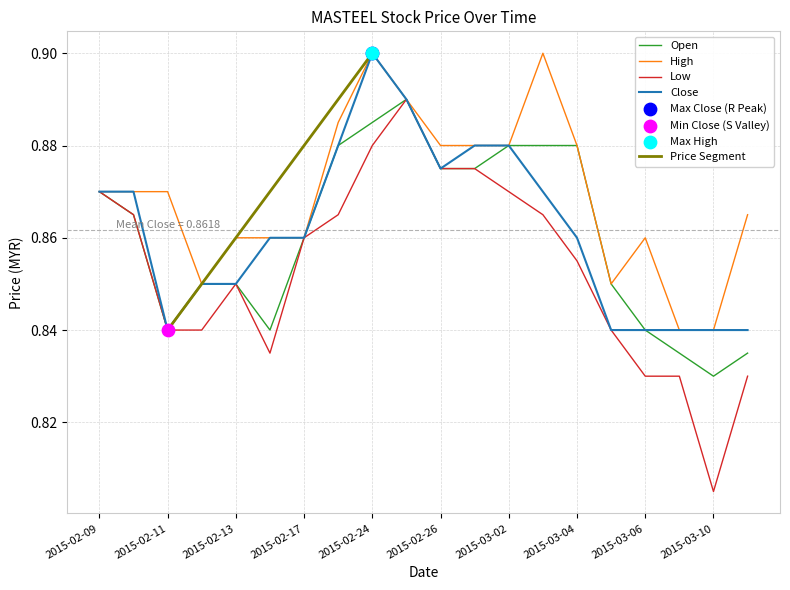

Which series has the widest spread of Y values?

low